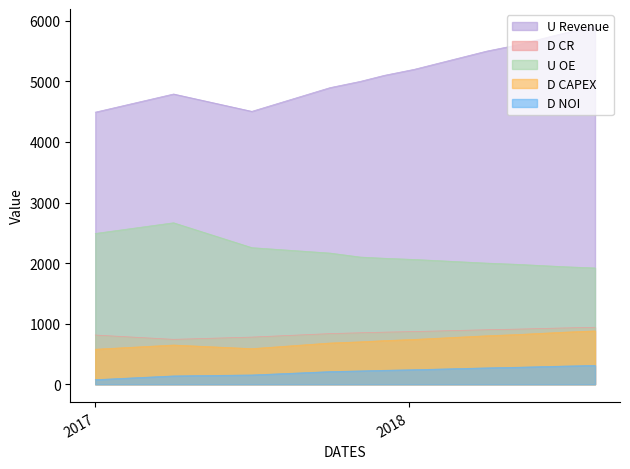

Reading left to right, extract all data points from this chart.

U Revenue: 4492.1	4584.4	4699.7	4792.0	4681.8	4593.7	4505.6	4656.4	4777.0	4897.6	5000.0	5100.0	5200.0	5300.0	5400.0	5500.0	5600.0	5700.0	5800.0	5900.0
D CR: 812.5	790.6	763.2	741.2	755.6	767.1	778.5	800.7	818.5	836.2	850.0	860.0	870.0	880.0	890.0	900.0	910.0	920.0	930.0	940.0
U OE: 2489.4	2543.7	2611.5	2665.8	2507.9	2381.6	2255.3	2220.8	2193.2	2165.5	2100.0	2080.0	2060.0	2040.0	2020.0	2000.0	1980.0	1960.0	1940.0	1920.0
D NOI: 75.2	94.3	118.2	137.3	143.3	148.2	153.1	174.3	191.4	208.4	220.0	230.0	240.0	250.0	260.0	270.0	280.0	290.0	300.0	310.0
D CAPEX: 577.8	599.2	625.9	647.3	624.3	605.9	587.5	623.3	651.9	680.6	700.0	720.0	740.0	760.0	780.0	800.0	820.0	840.0	860.0	880.0